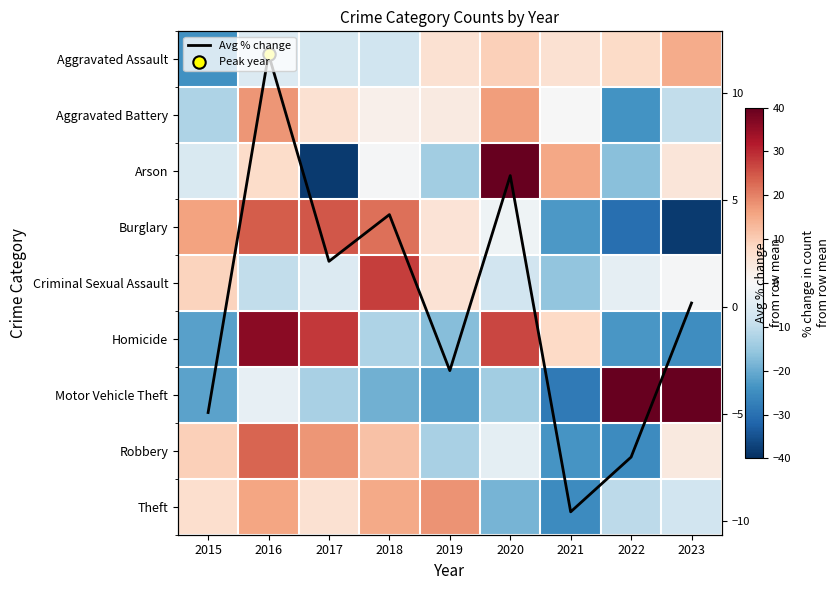

What is the difference between the Homicide values at 2019 and 2015?

4.7